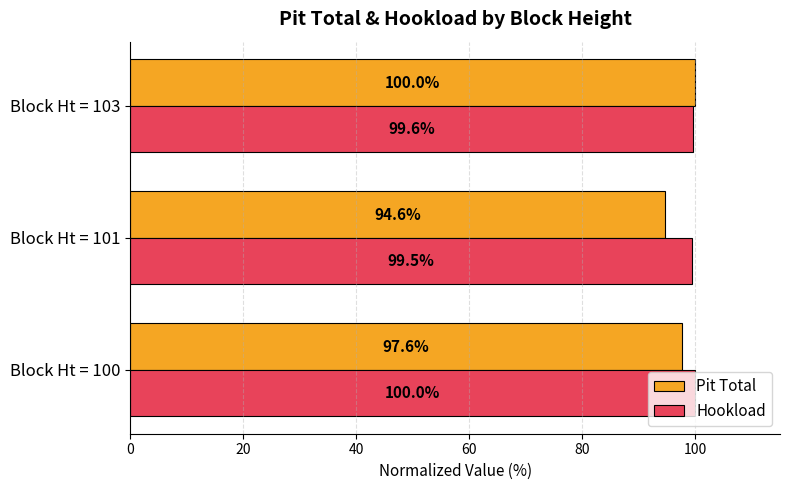

Which category has the lowest value in the Pit Total series?

Block Ht = 101